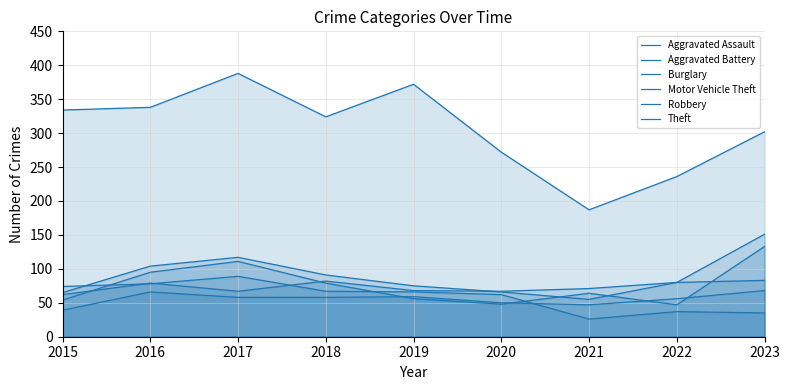

True or false: Robbery and Burglary cross at least once.

True